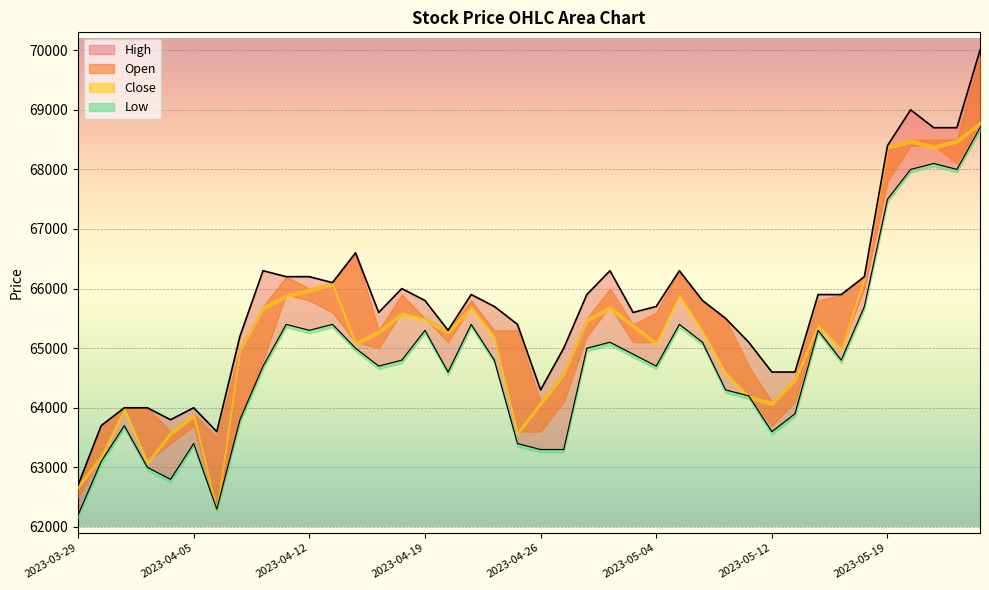

What is the difference between the High values at 2023-04-05 and 2023-04-14?

2600